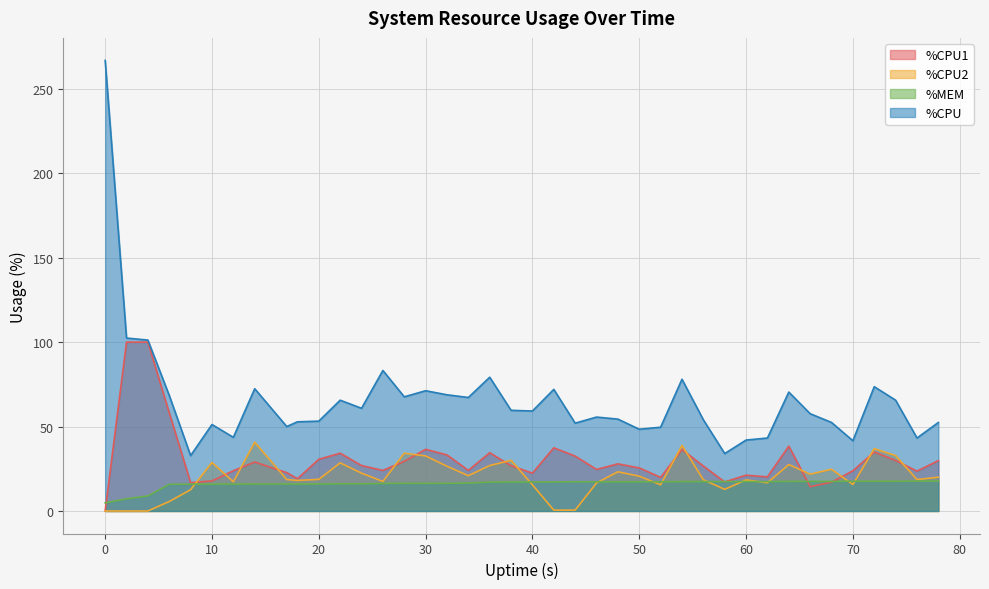

Between 24 and 50, which is larger?

24